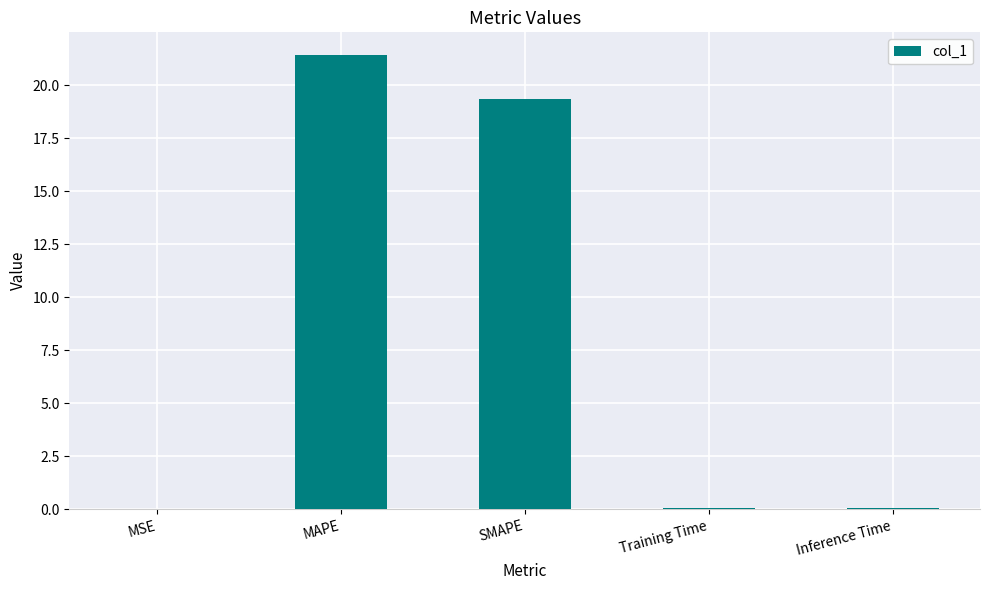

What is the change in value from MAPE to SMAPE?

-2.1